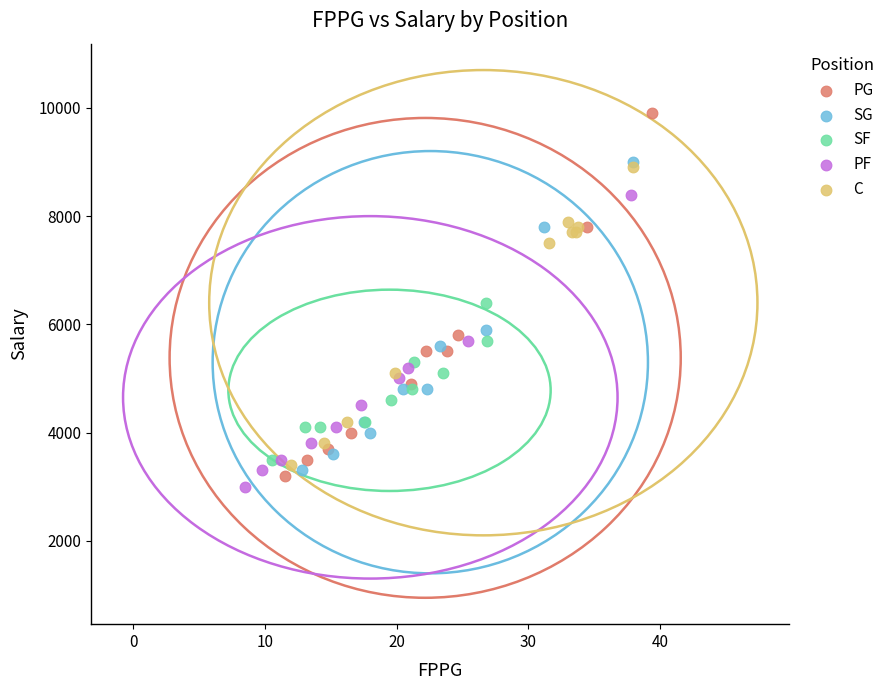

Which series reaches the maximum Y coordinate?

PG